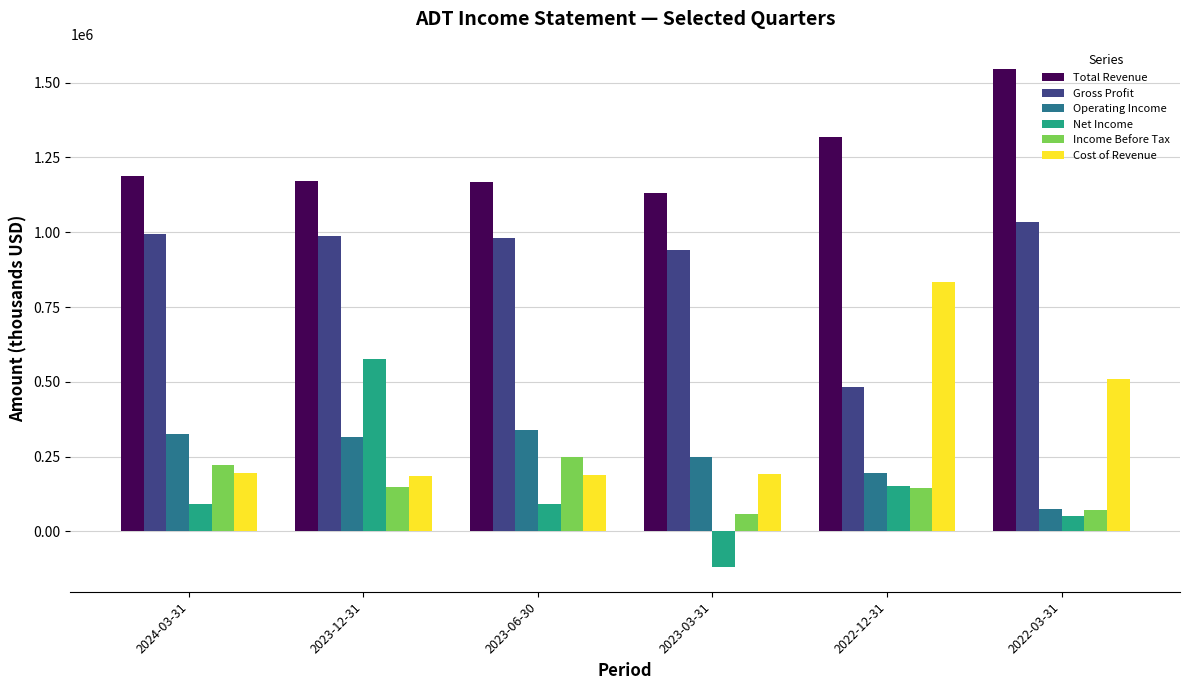

What position from the right is 2023-12-31?

5